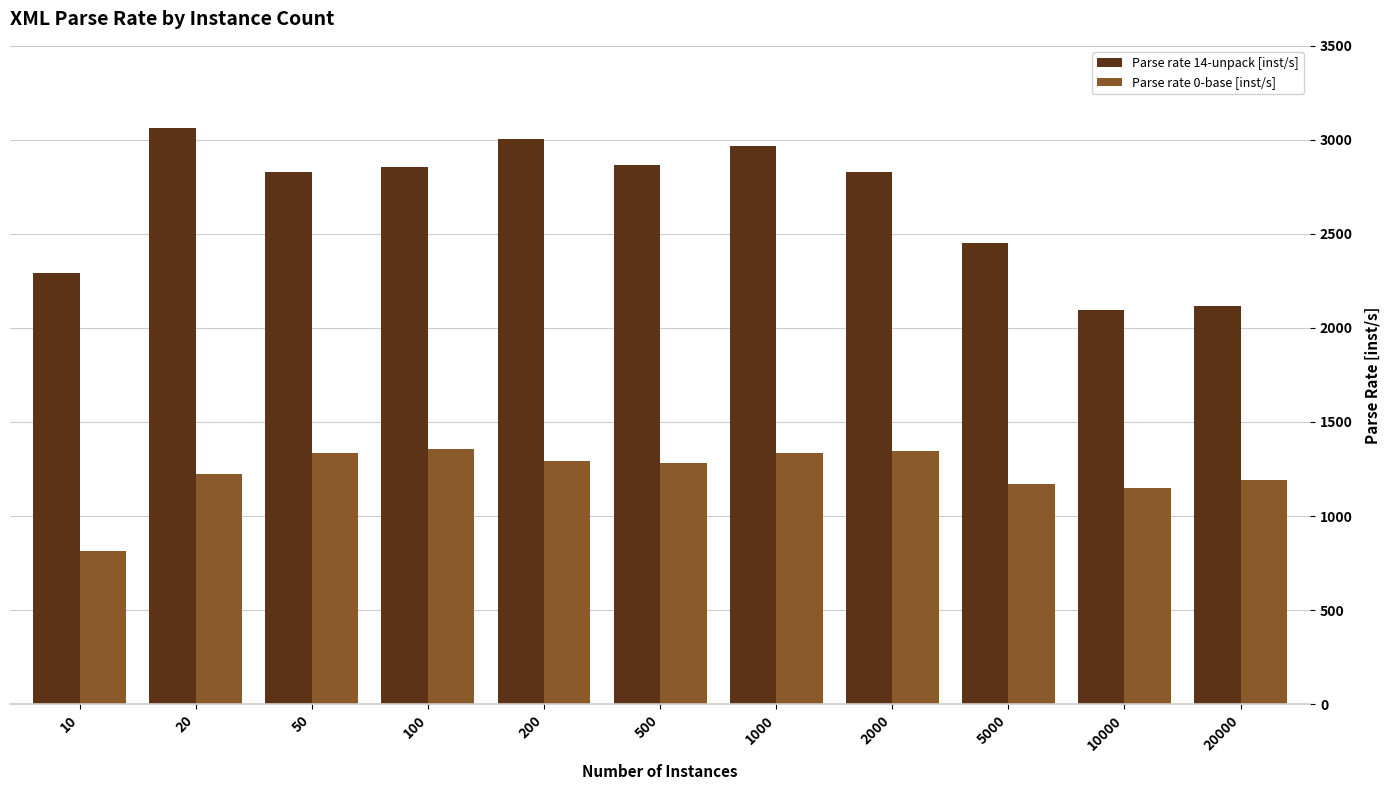

What value does the Parse rate 0-base [inst/s] series have at 500?

1284.3